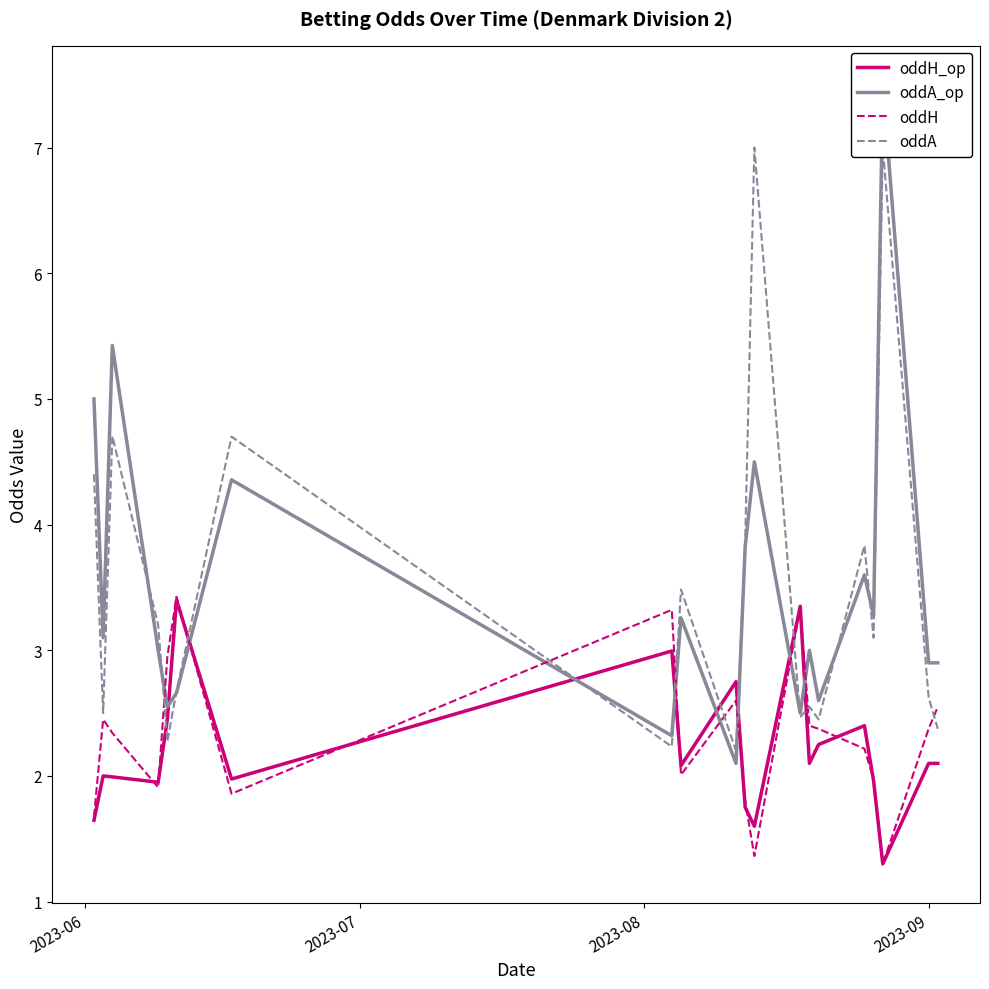

What are all the series names shown in the legend?

oddH_op, oddA_op, oddH, oddA